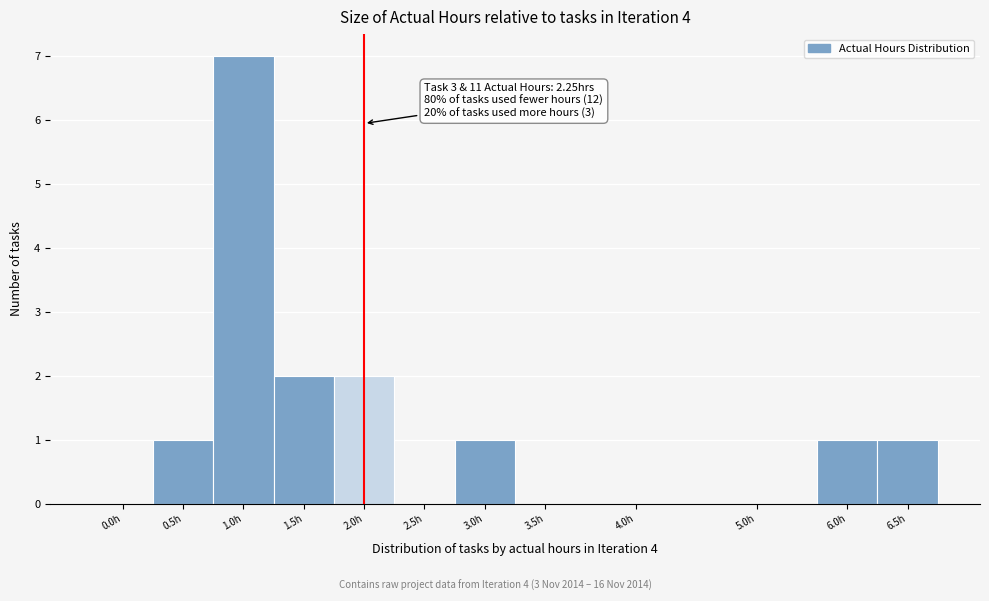

Reading left to right, extract all data points from this chart.

0.0h=0	0.5h=1	1.0h=7	1.5h=2	2.0h=2	2.5h=0	3.0h=1	3.5h=0	4.0h=0	5.0h=0	6.0h=1	6.5h=1